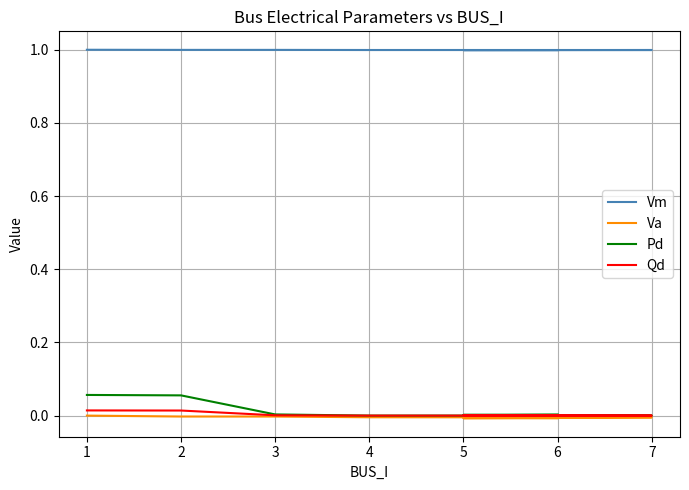

Is it true that Qd equals 0.0 at 1?

False